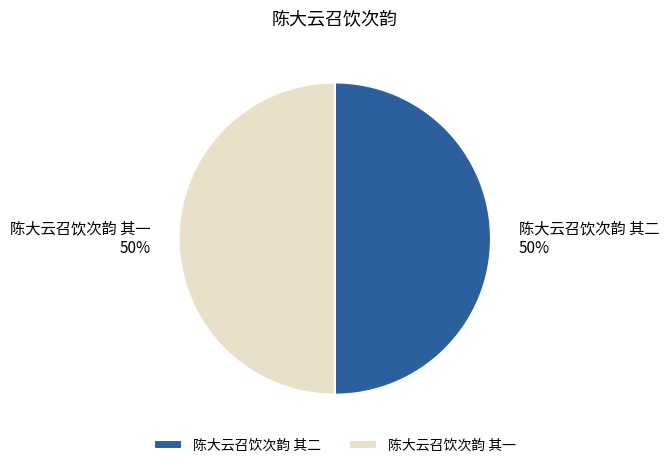

True or false: 陈大云召饮次韵 其一 accounts for 50% of the total.

True